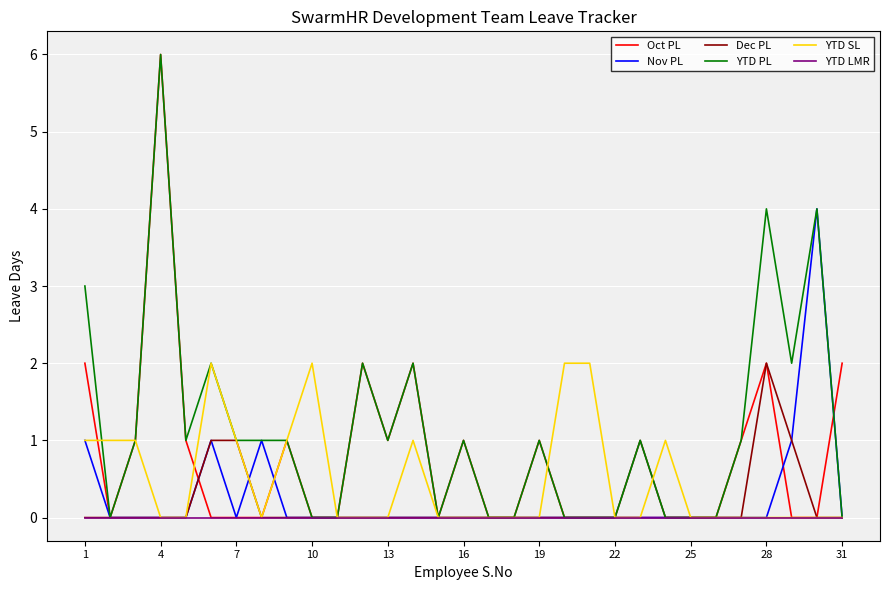

Which series has the largest total across all categories?

YTD PL